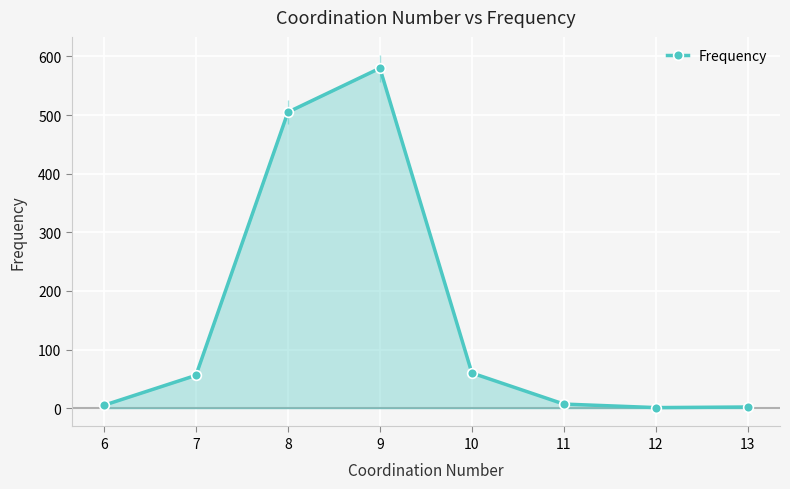

What is the average value?

152